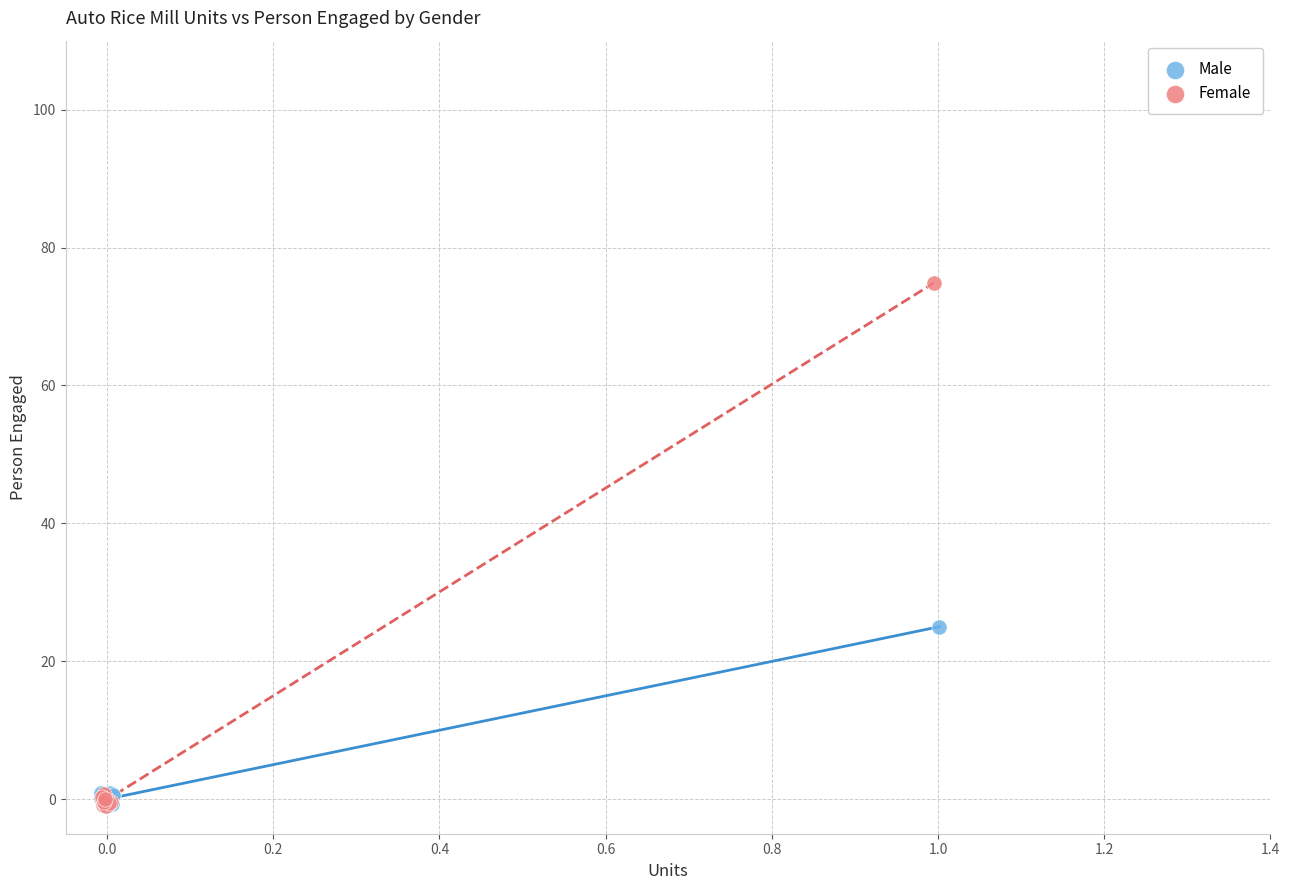

Which series contains the highest Y value?

Female